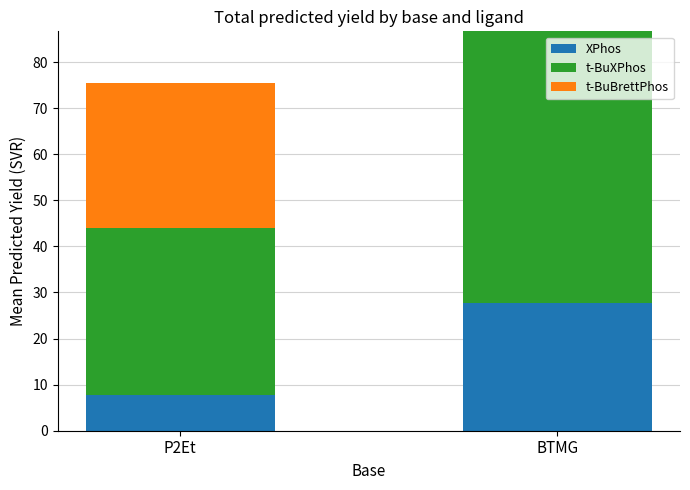

Reading right to left, transcribe the values for XPhos.

BTMG=27.6	P2Et=7.8